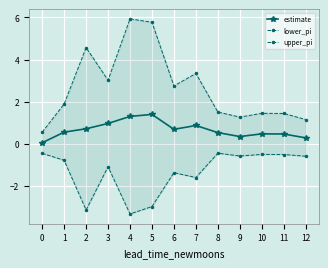

The upper_pi series shows 3.3 at 7. True or false?

True